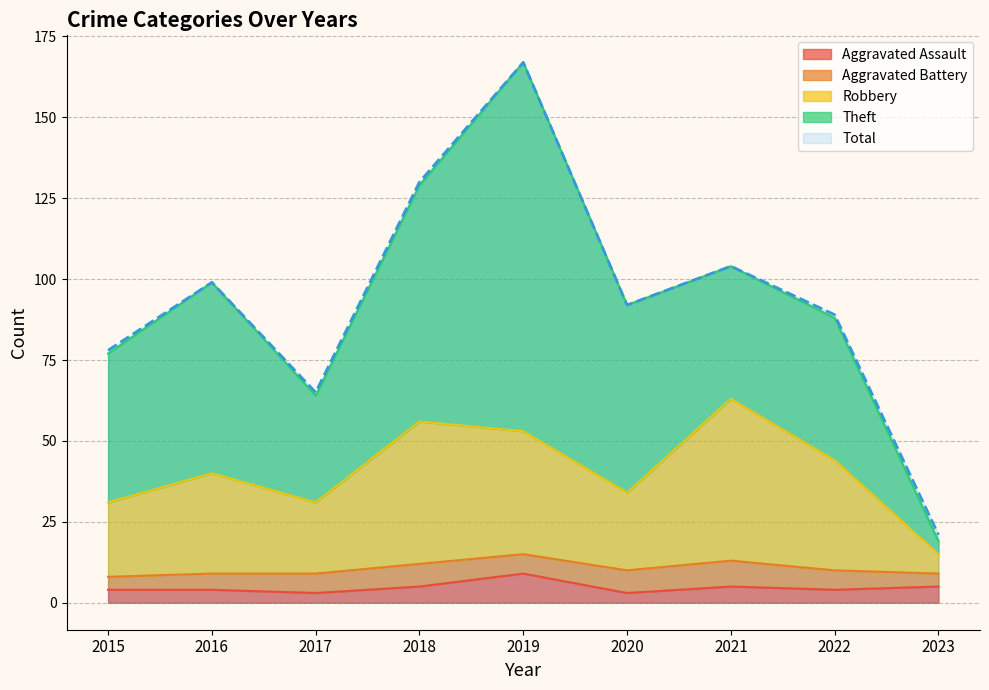

In Robbery, how many points are lower than both neighbors (excluding endpoints)?

2